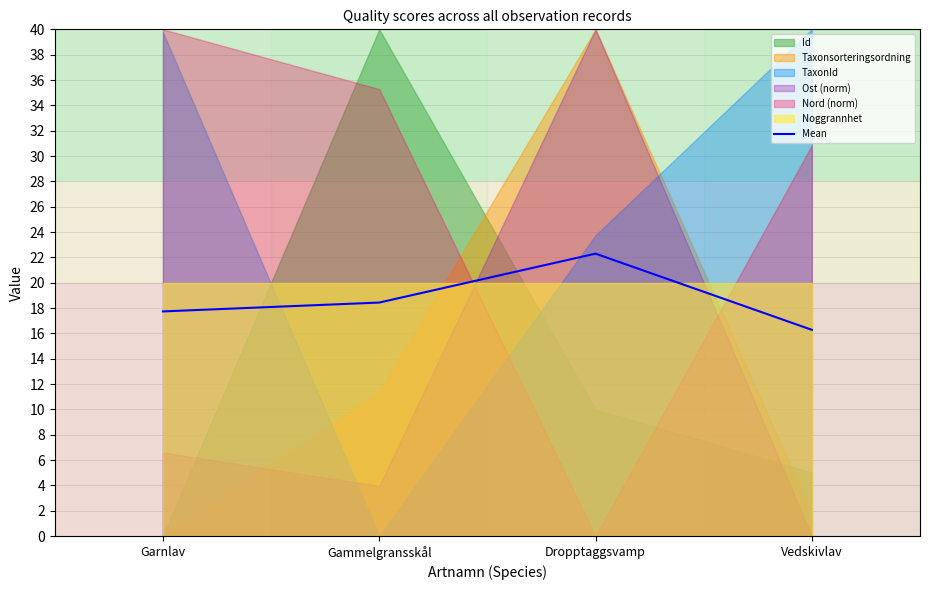

How many interior local peaks (higher than both neighbors) does the data have?

1